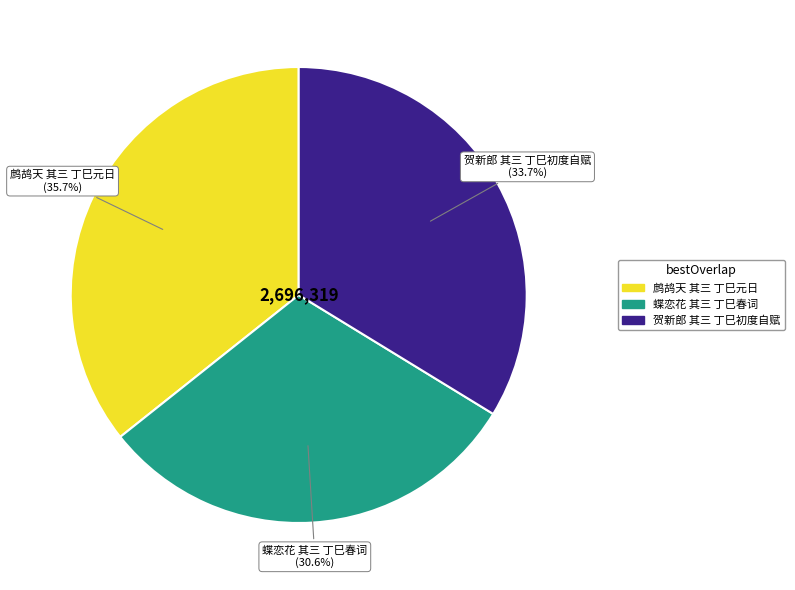

To the nearest percent, what percentage of the pie is 蝶恋花 其三 丁巳春词?

31%